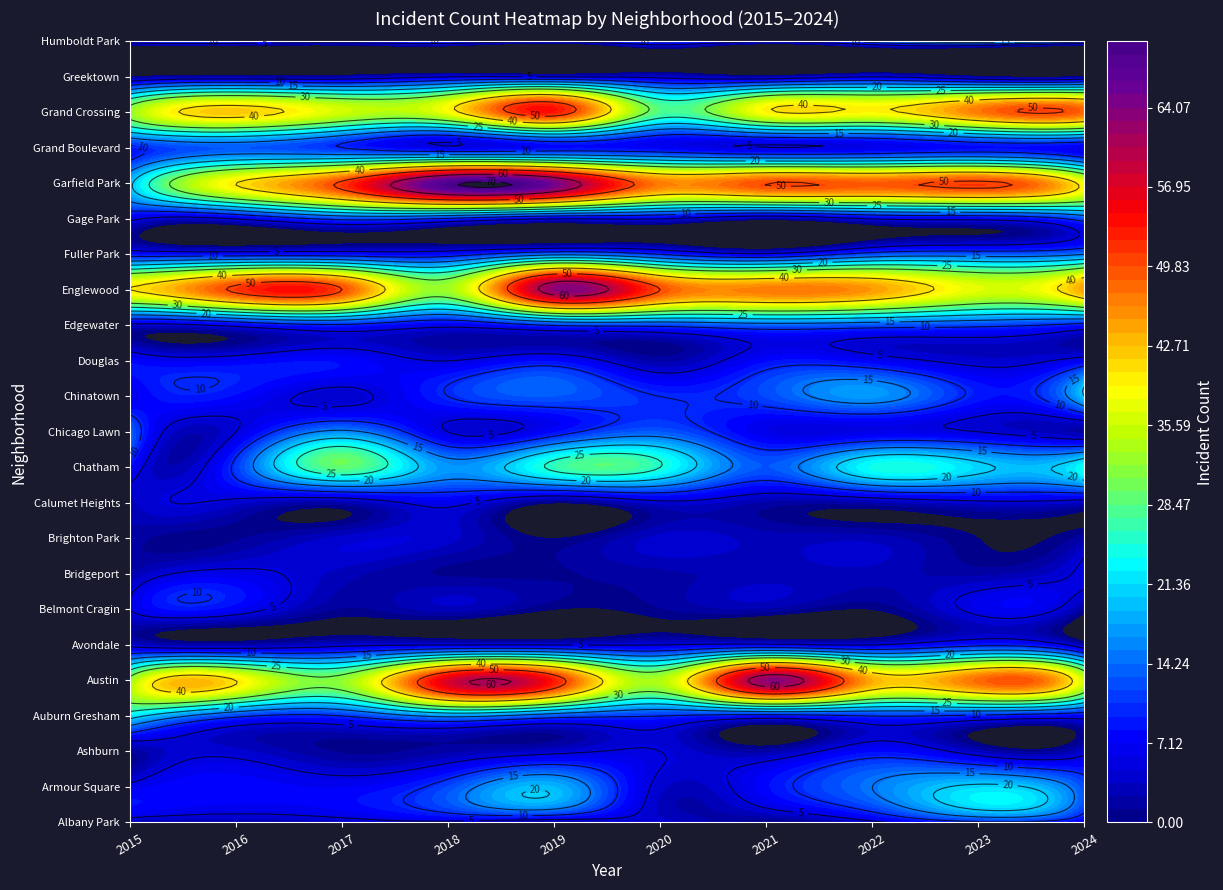

The Garfield Park series shows 28 at Avondale. True or false?

False